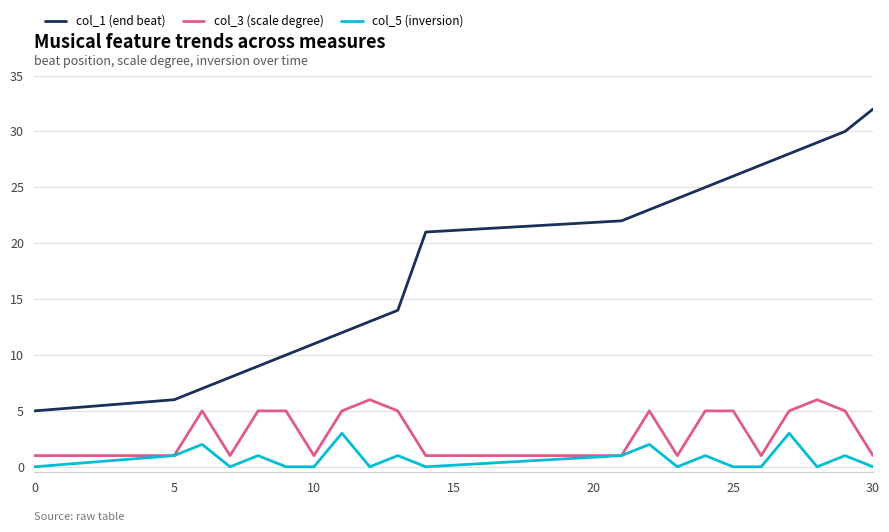

What is the greatest value displayed?

32